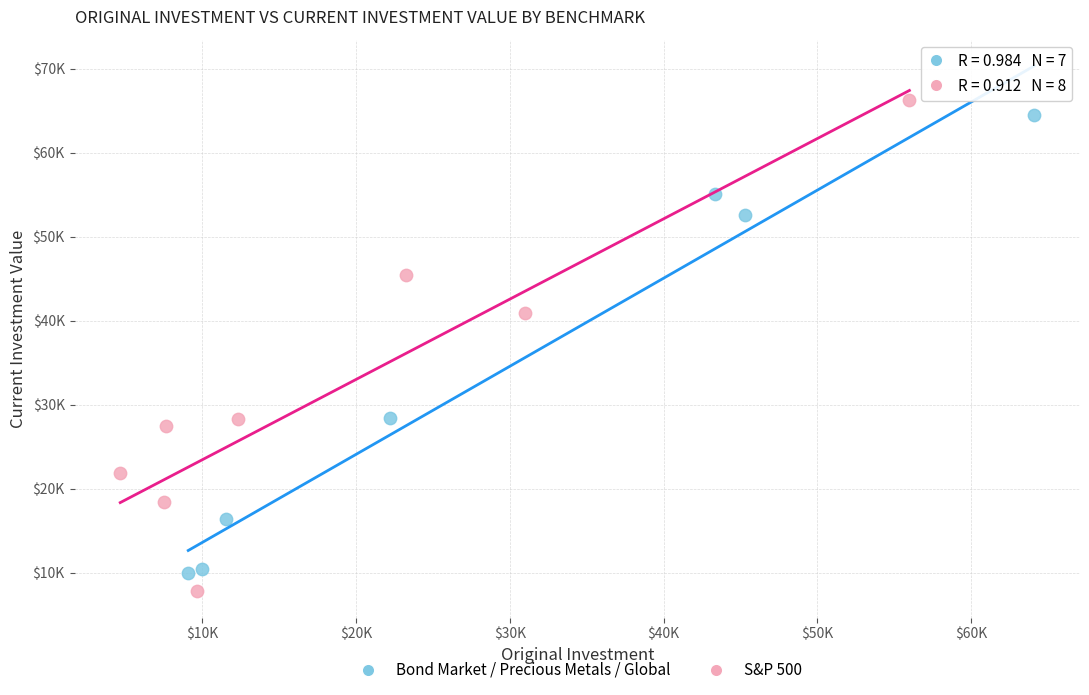

What are all the series names shown in the legend?

Bond Market / Precious Metals / Global, S&P 500